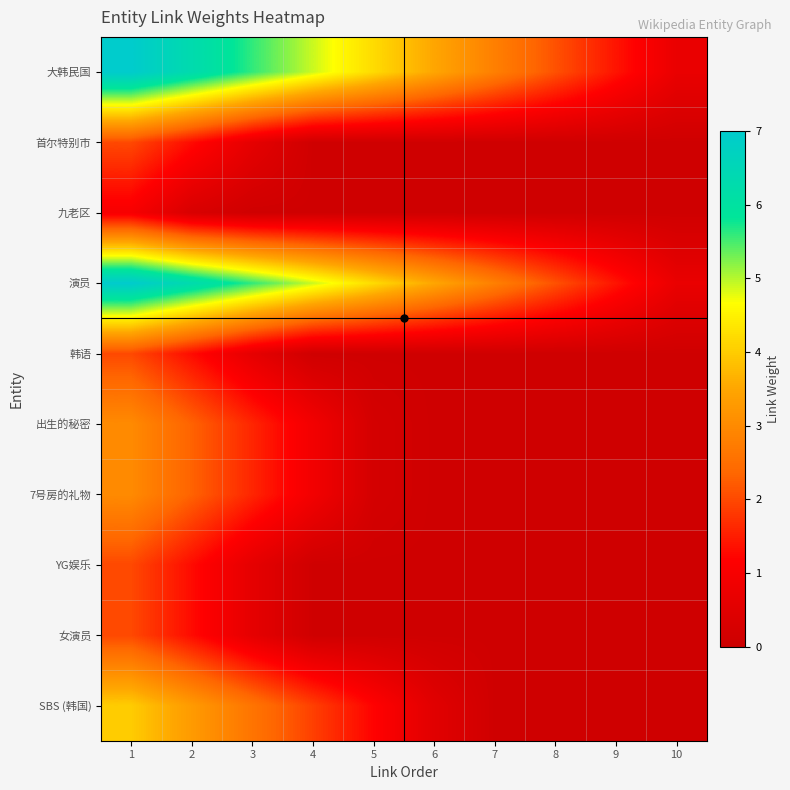

At 6, list the series in order from largest to smallest.

大韩民国, 演员, SBS (韩国), 首尔特别市, 九老区, 韩语, 出生的秘密, 7号房的礼物, YG娱乐, 女演员